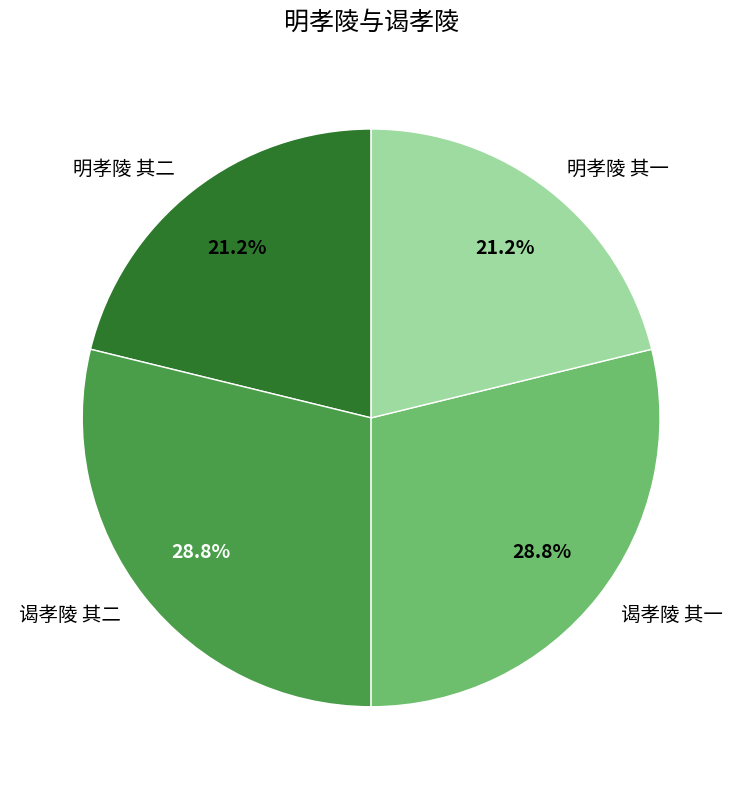

What percentage is the 谒孝陵 其二 slice, to the nearest percent?

29%